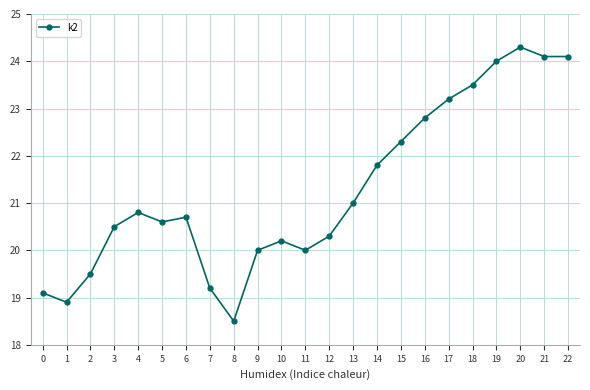

How many lines are shown in the chart?

1